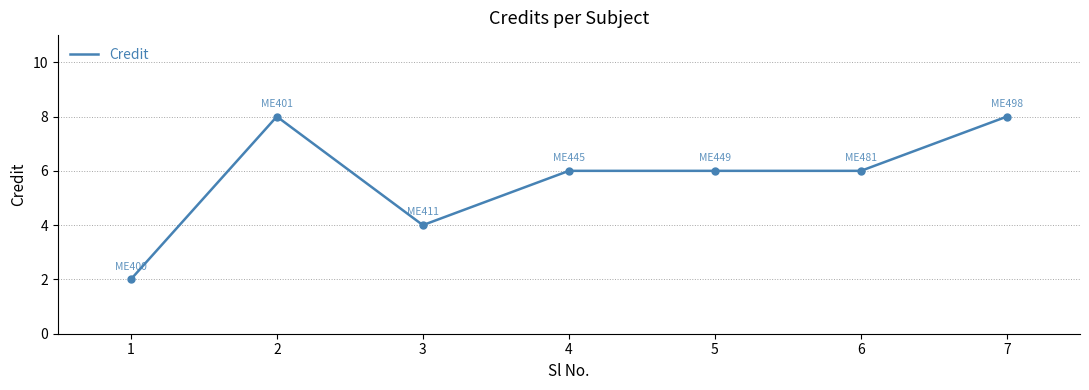

What is the sum of the values at 1 and 3?

6